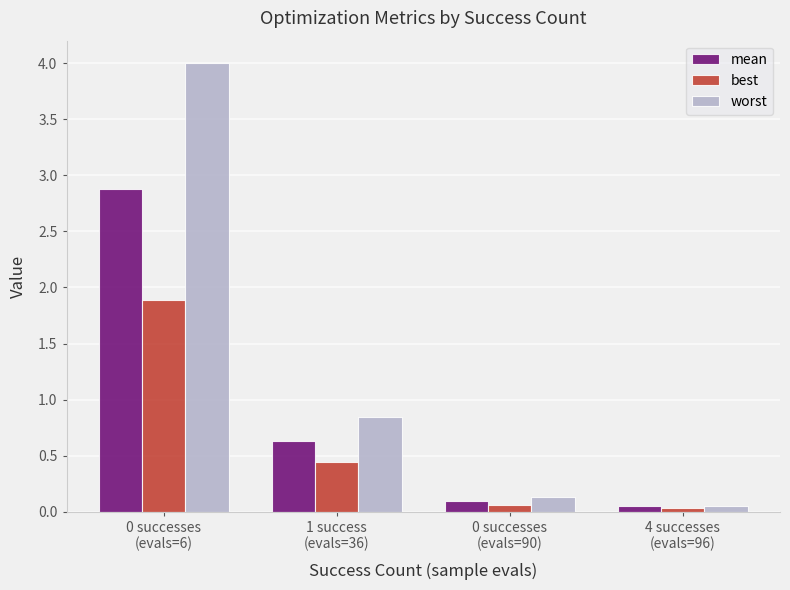

Rank the series by their average value, from highest to lowest.

worst, mean, best